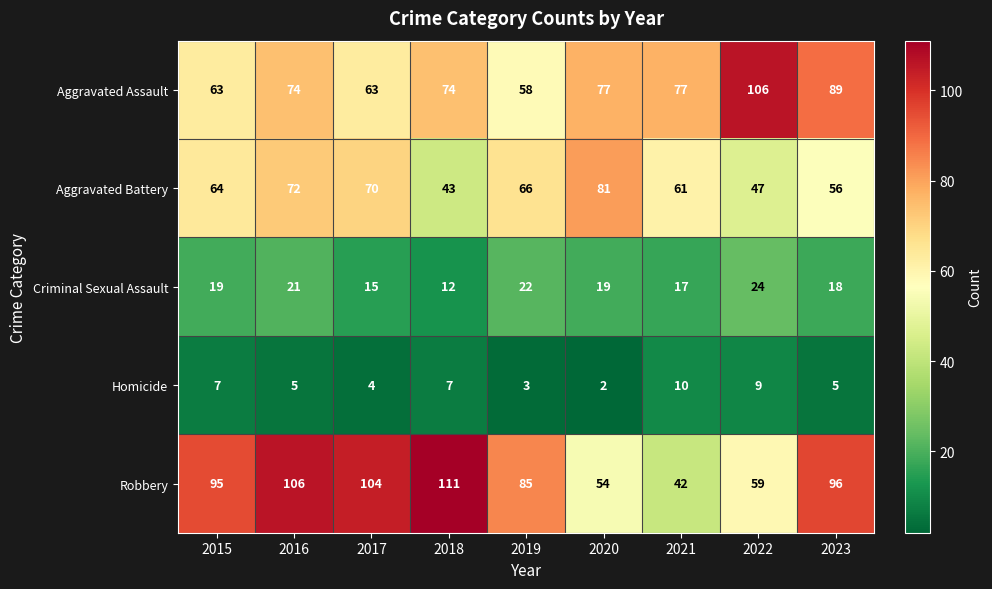

What is the total value across all series at 2022?

245